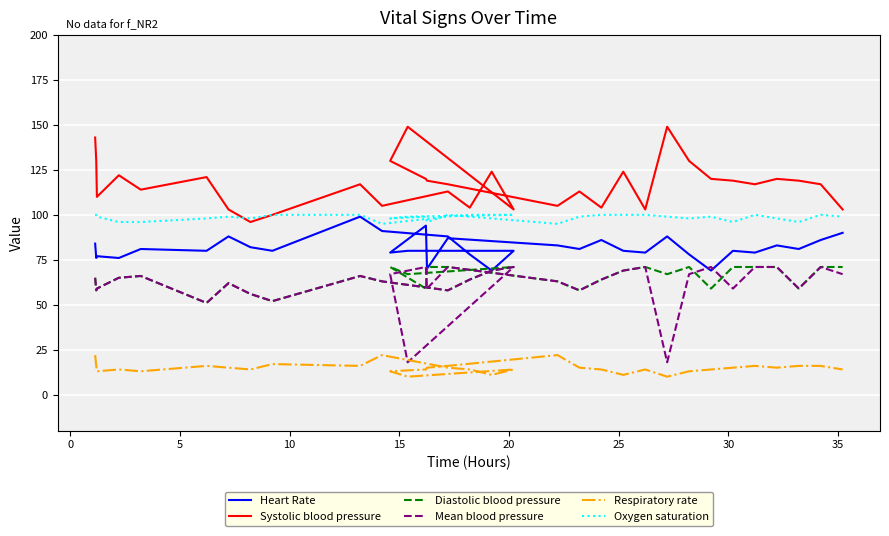

In Heart Rate, how many points are higher than both neighbors (excluding endpoints)?

10